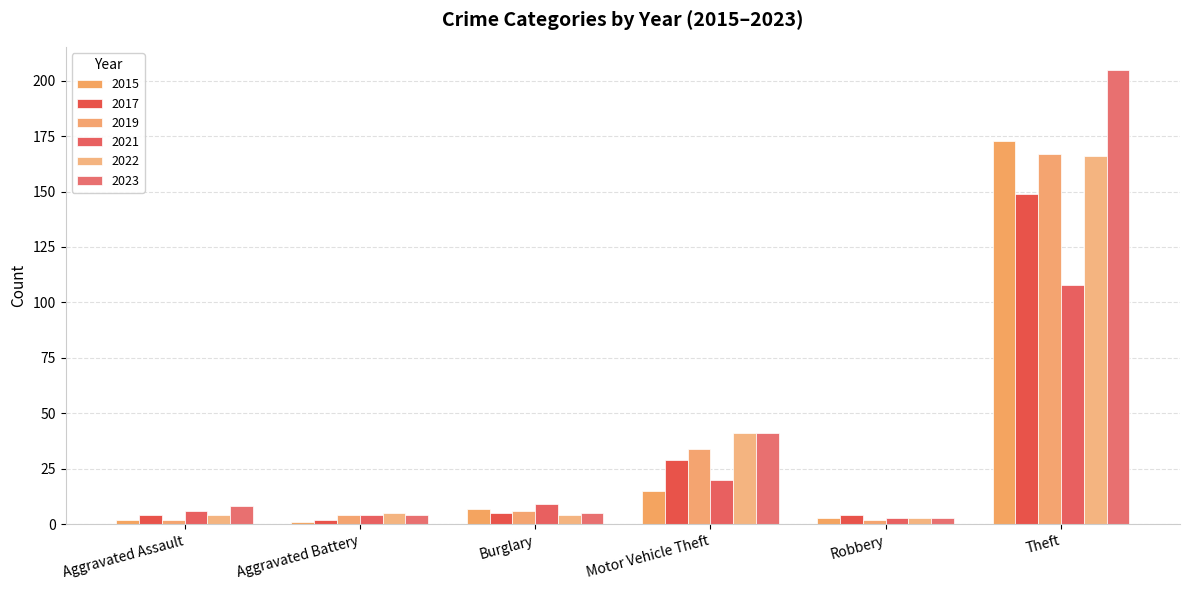

What is the sum of all 2023 values?

266